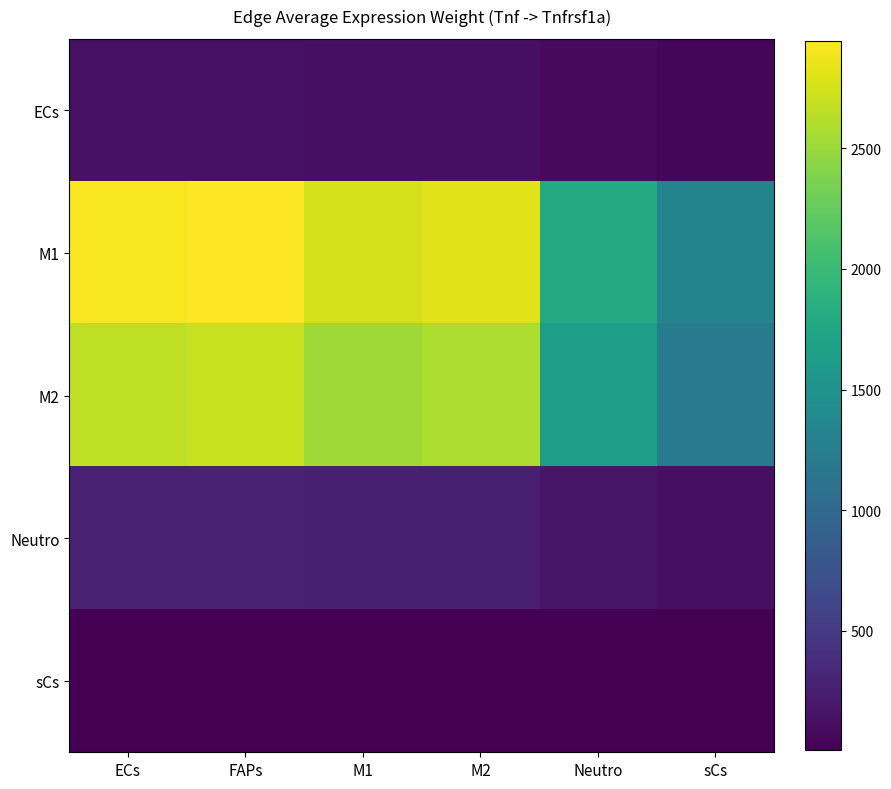

Which series has the largest total across all categories?

M1